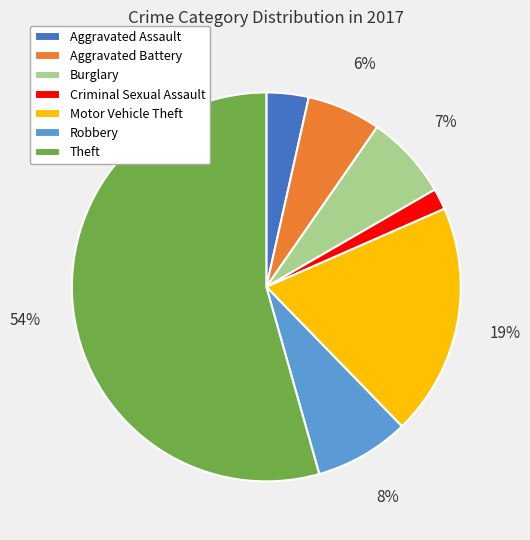

What percentage is the Motor Vehicle Theft slice, to the nearest percent?

19%